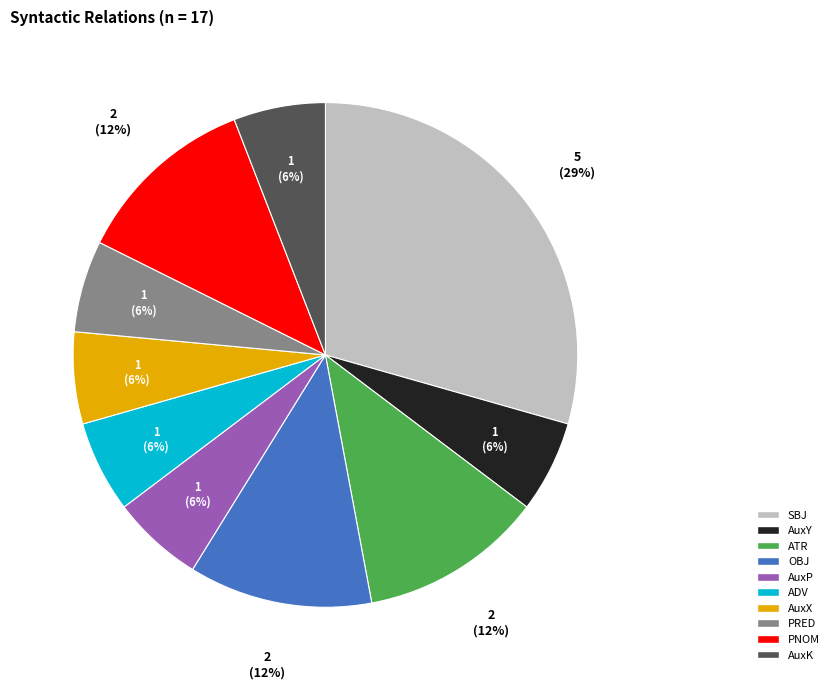

Is AuxY the majority of the pie?

No